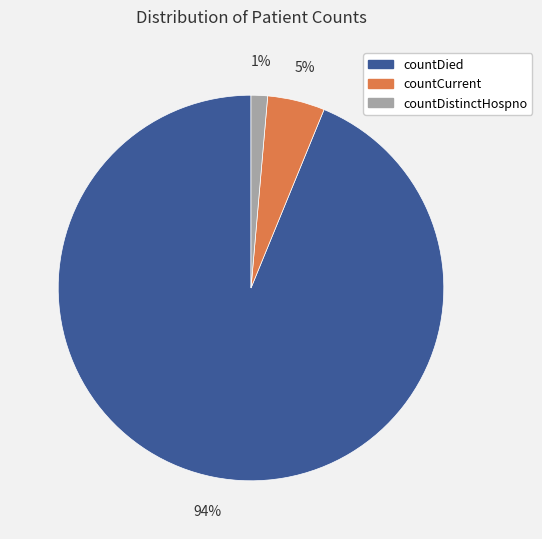

Is there any slice that represents more than half of the pie?

Yes